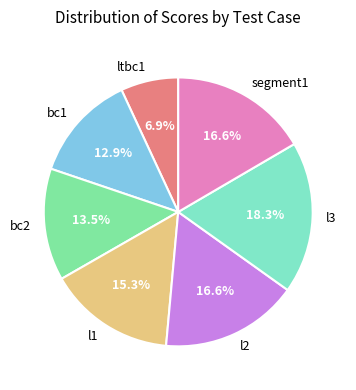

To the nearest percent, what percentage of the pie is l3?

18%